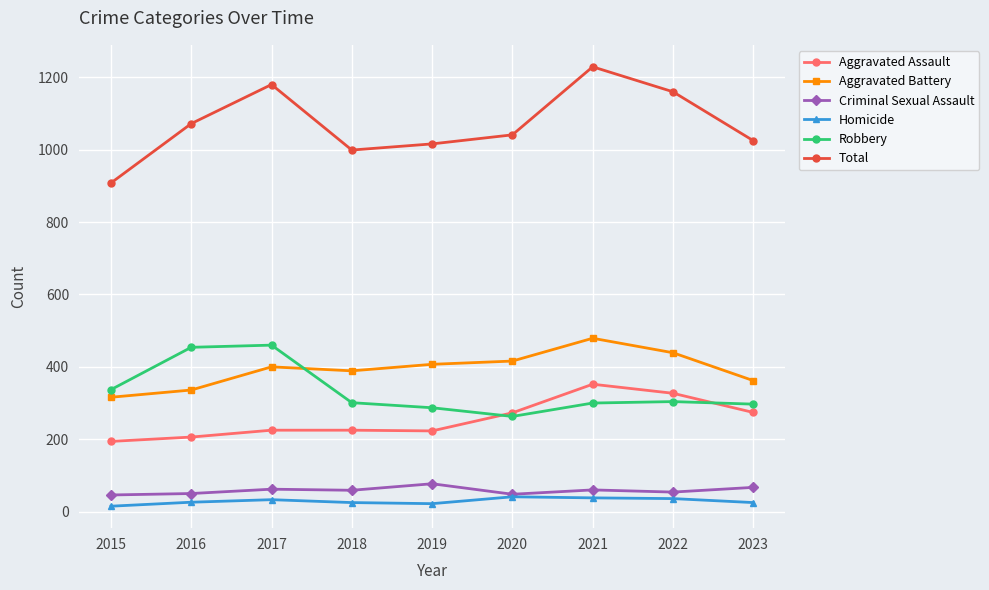

How many values in the Criminal Sexual Assault series are below 59?

4